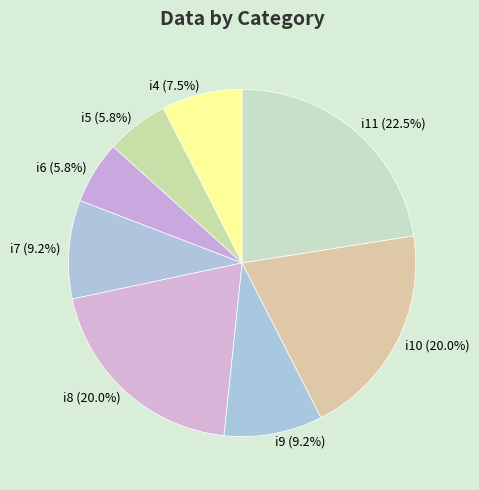

How many slices are in this pie chart?

8